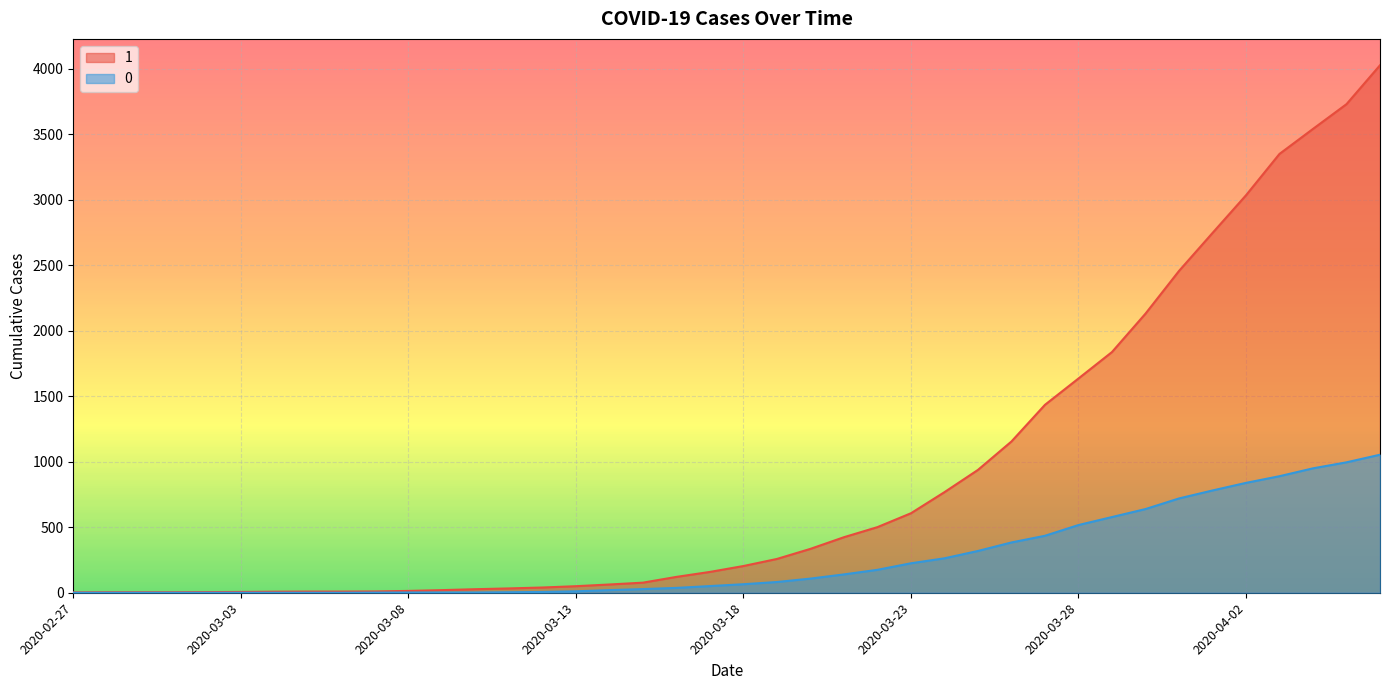

How many values in the 0 series exceed 65?

19